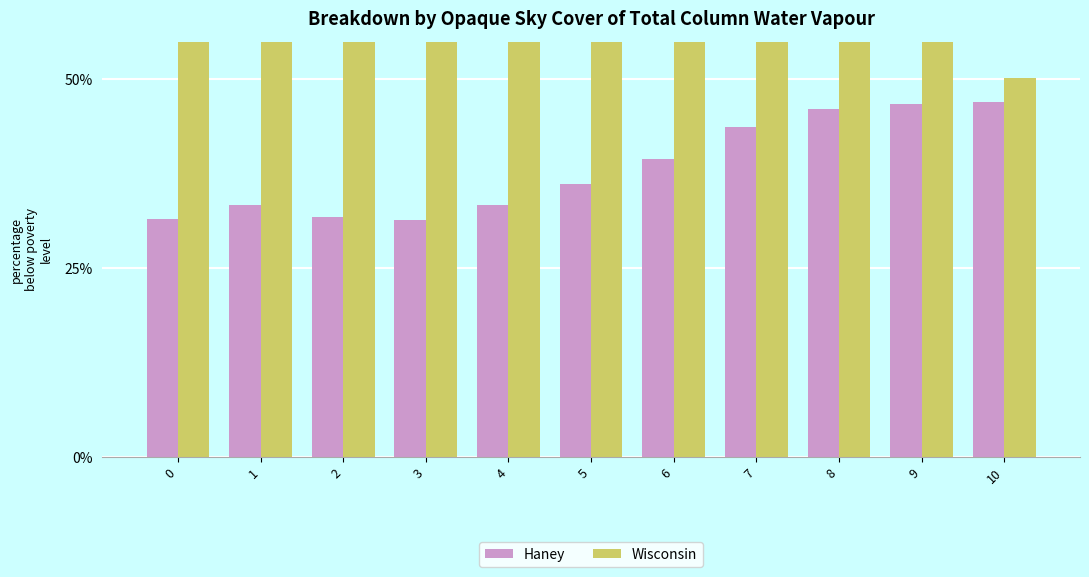

True or false: Wisconsin has a value of 75.7 at 5.

True